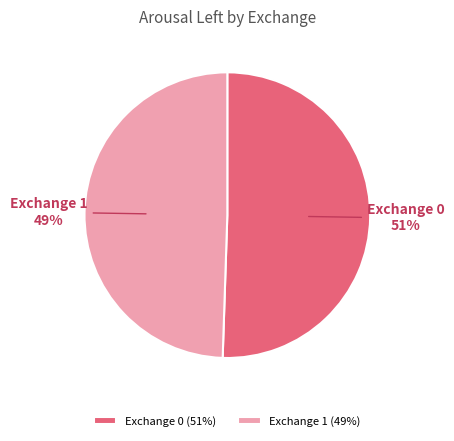

Which category has the smallest portion of the pie?

Exchange 1 (49%)